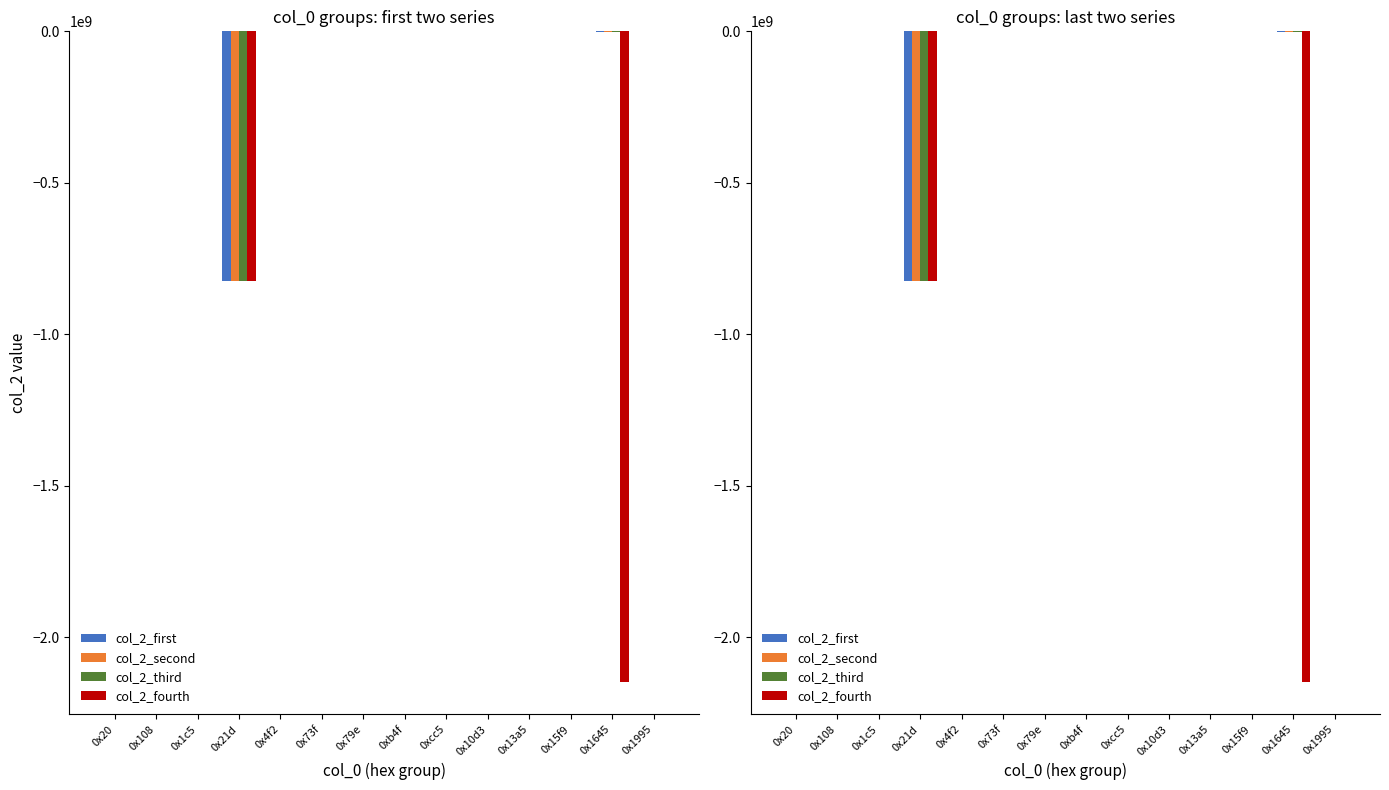

Reading right to left, extract all data points from this chart.

col_2_first: 0x1995=-320	0x1645=-3290933	0x15f9=-320	0x13a5=-320	0x10d3=-320	0xcc5=-320	0xb4f=-320	0x79e=-320	0x73f=-320	0x4f2=-320	0x21d=-825504772	0x1c5=-320	0x108=-320	0x20=-320
col_2_second: 0x1995=-320	0x1645=-3290933	0x15f9=-320	0x13a5=-320	0x10d3=-320	0xcc5=-320	0xb4f=-320	0x79e=-320	0x73f=-320	0x4f2=-320	0x21d=-825504049	0x1c5=-20	0x108=-109	0x20=-320
col_2_third: 0x1995=-320	0x1645=-3290933	0x15f9=-320	0x13a5=-320	0x10d3=-320	0xcc5=-320	0xb4f=-320	0x79e=-320	0x73f=-320	0x4f2=-320	0x21d=-825505329	0x1c5=-320	0x108=-320	0x20=-320
col_2_fourth: 0x1995=-320	0x1645=-2147223300	0x15f9=-320	0x13a5=-320	0x10d3=-320	0xcc5=-320	0xb4f=-320	0x79e=-320	0x73f=-320	0x4f2=-320	0x21d=-825504561	0x1c5=-320	0x108=-320	0x20=-320